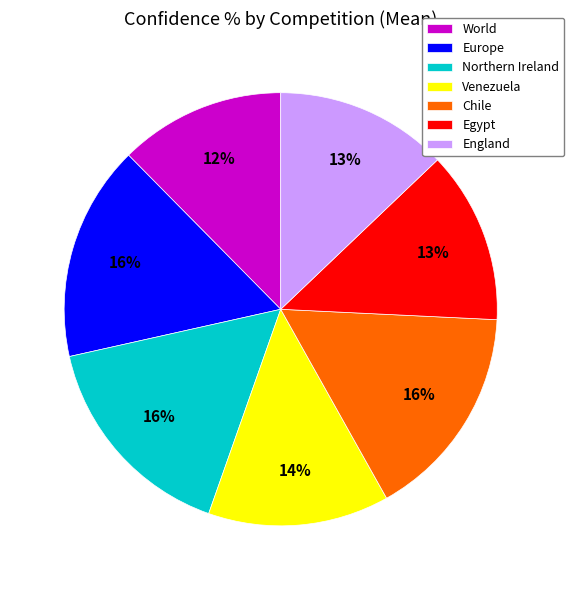

Is it true that Venezuela is 14% of the pie?

True